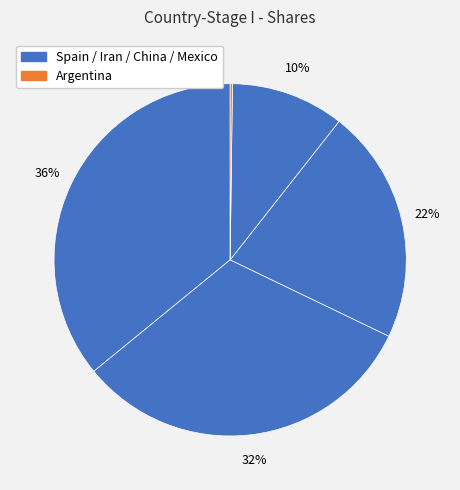

Is there any slice that represents more than half of the pie?

No